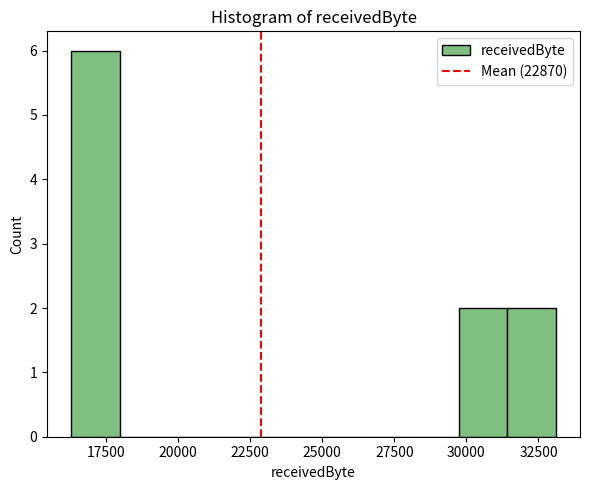

Around what value on the x-axis is the tallest bar? Give the approximate position of its centre, as read against the axis.

17000